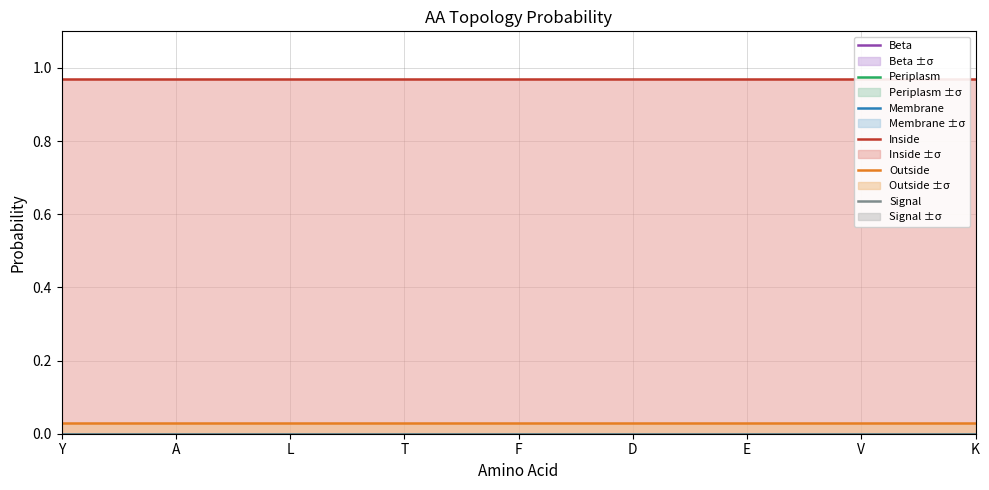

Which series has the widest spread of values?

Beta